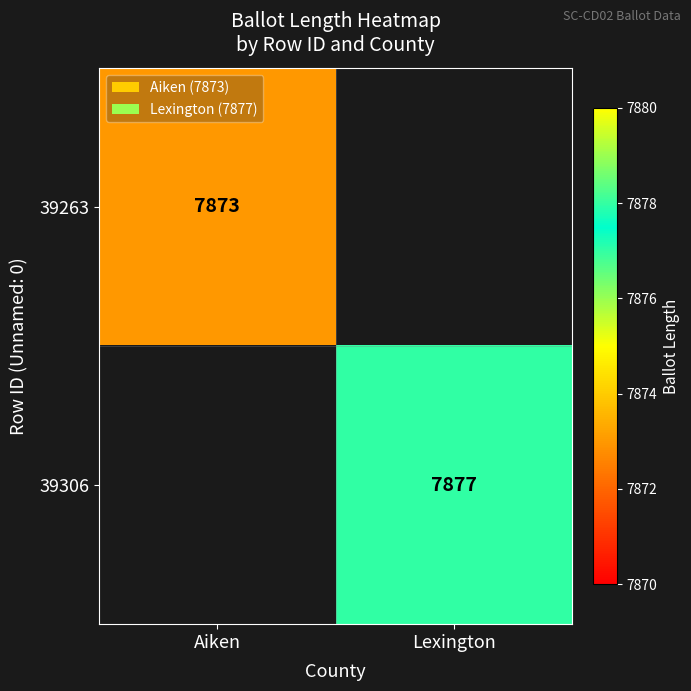

Is the value of 39306 at Lexington greater than the value of 39263 at Aiken?

Yes